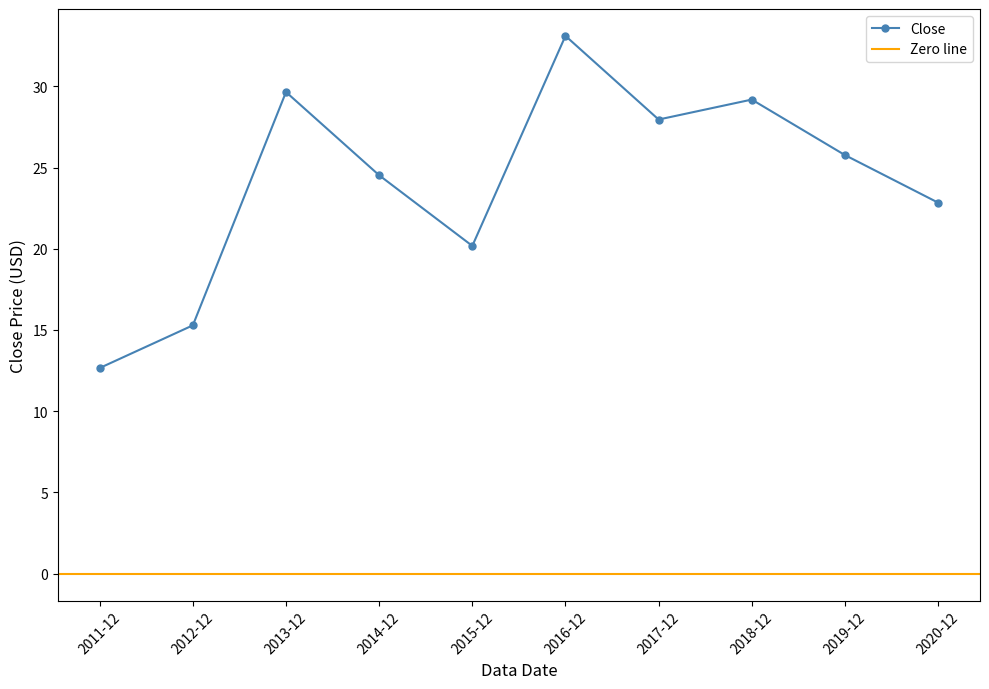

What is the ratio of the value at 2017-12 to the value at 2013-12?

0.9